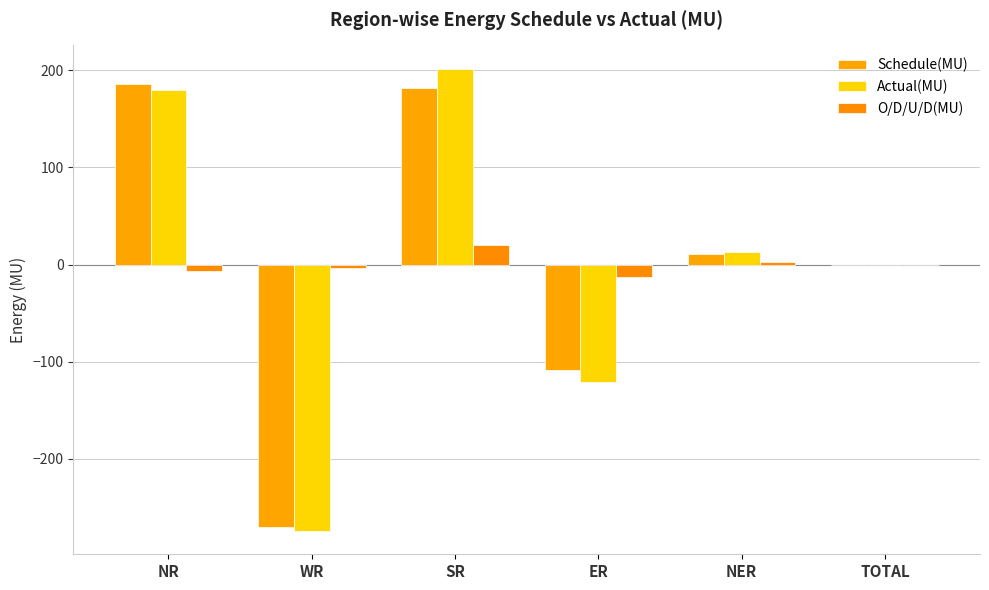

What is the label of the 1st bar from the left?

NR